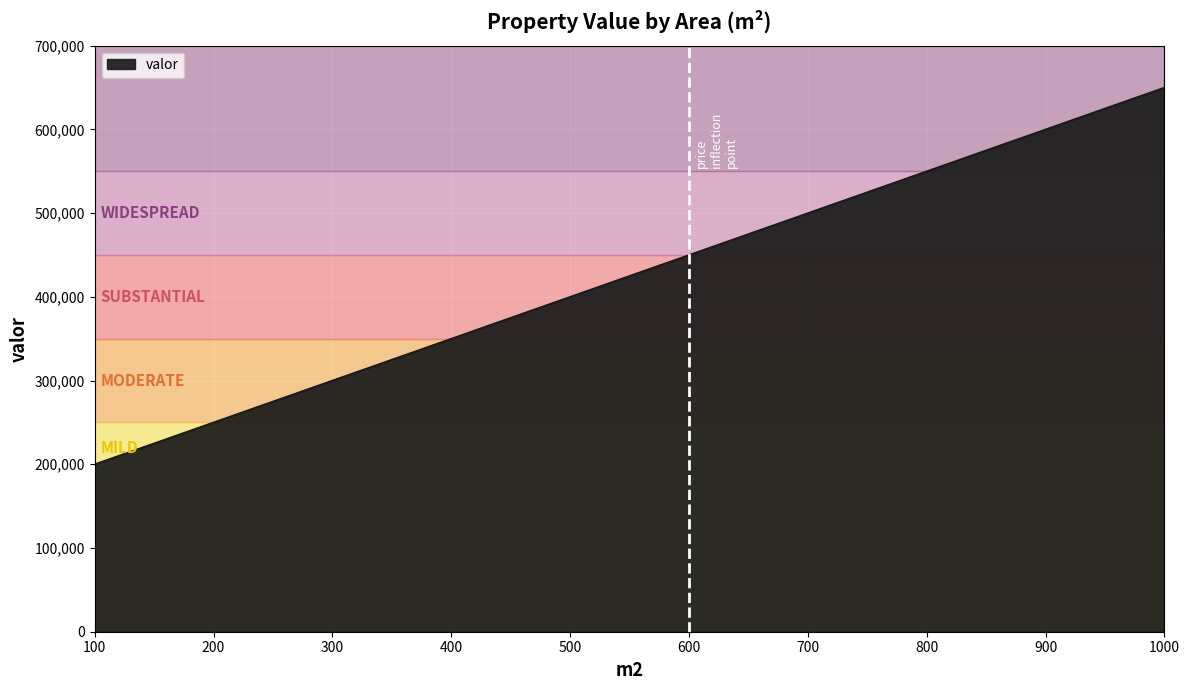

Between 100 and 200, which is larger?

200